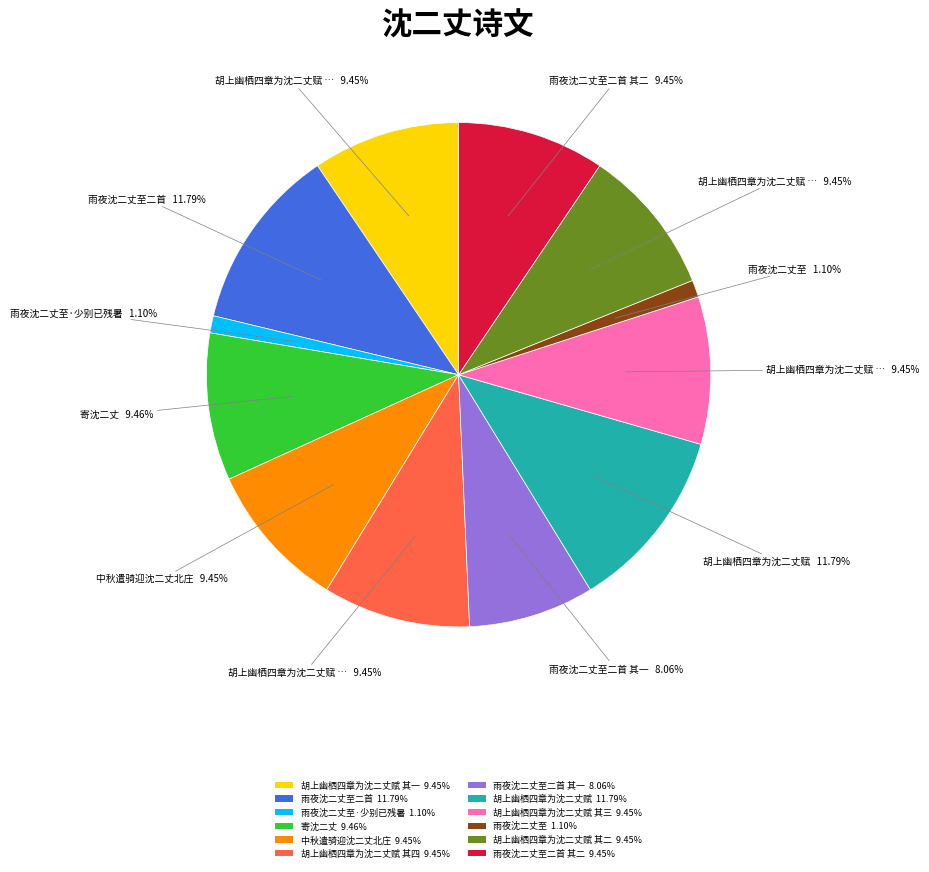

Does any single category account for the majority?

No